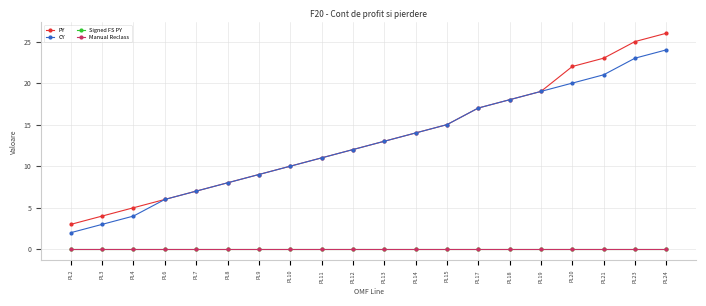

At which label is Manual Reclass closest to 0?

PL2